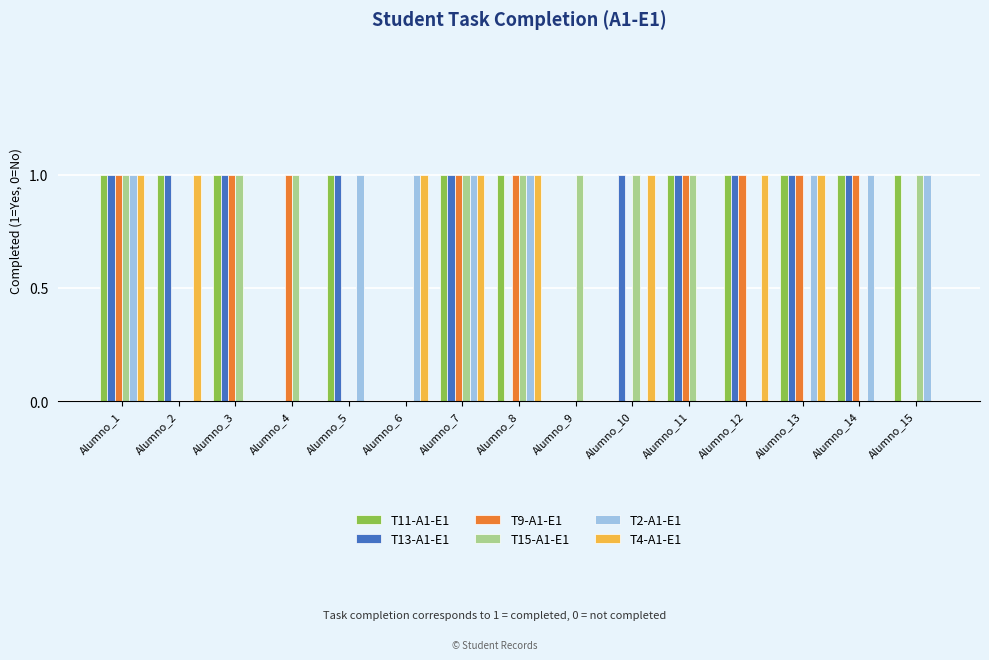

How many T15-A1-E1 values are between 0 and 1?

15